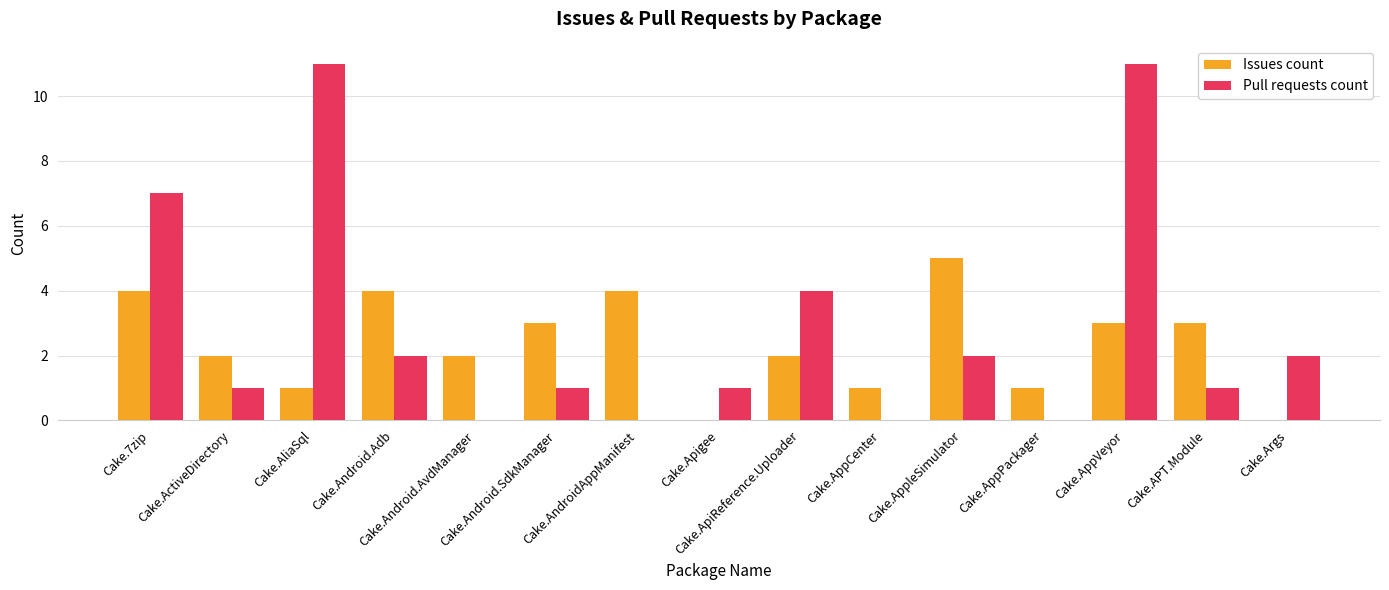

What is the sum of all Issues count values?

35